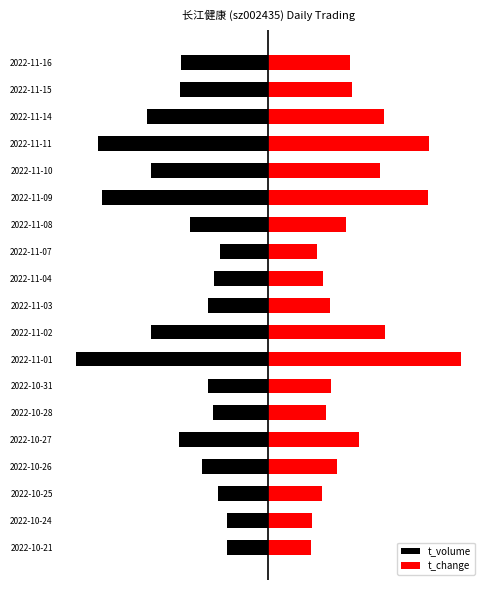

The value of t_change at 2022-11-09 is 0.8. True or false?

True